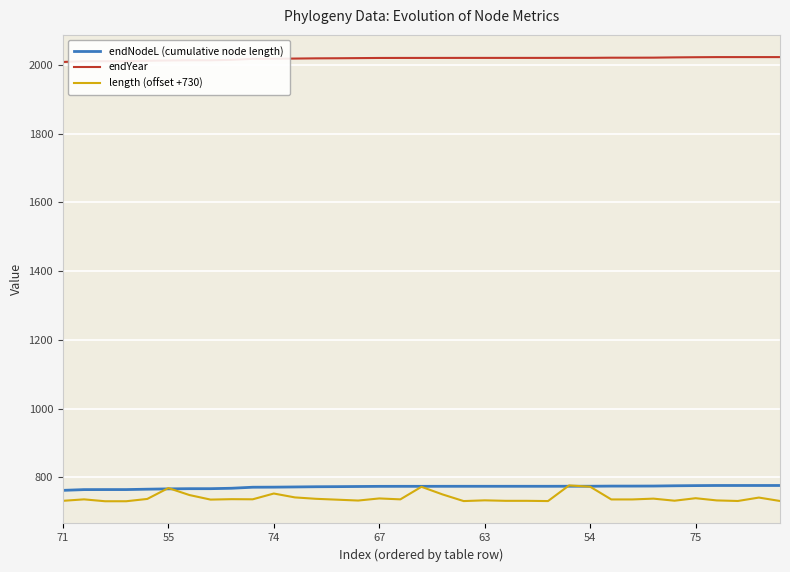

True or false: endYear and endNodeL (cumulative node length) cross at least once.

False